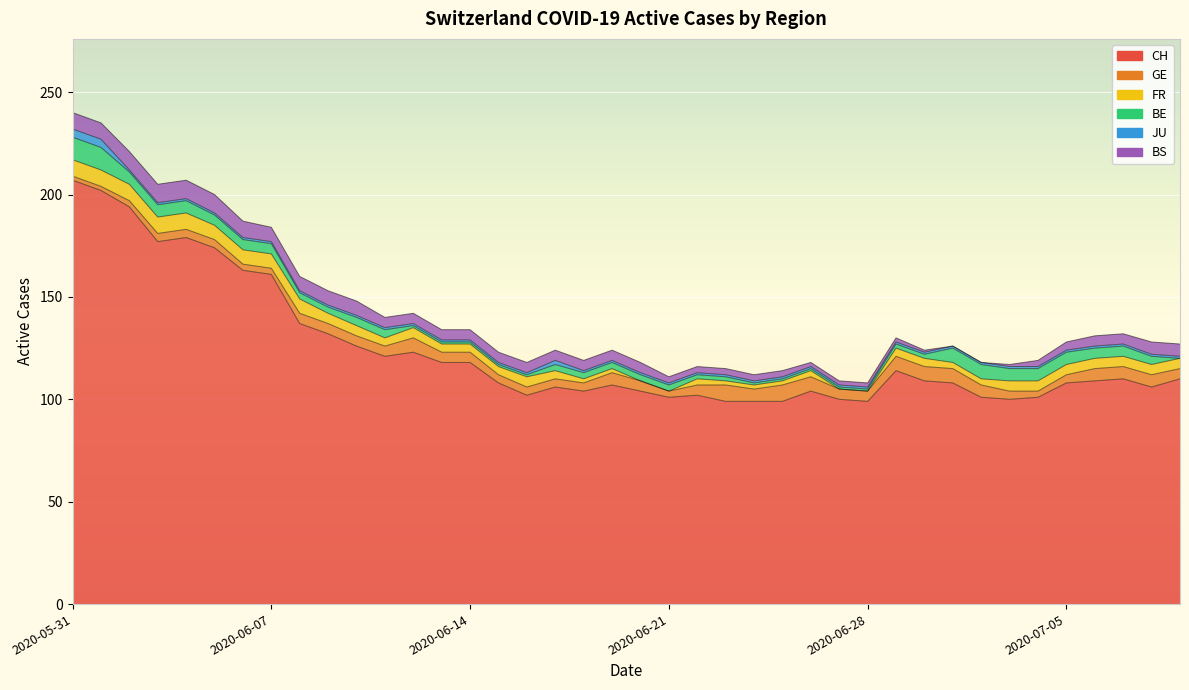

Count the JU values in the range 1 to 2.

38